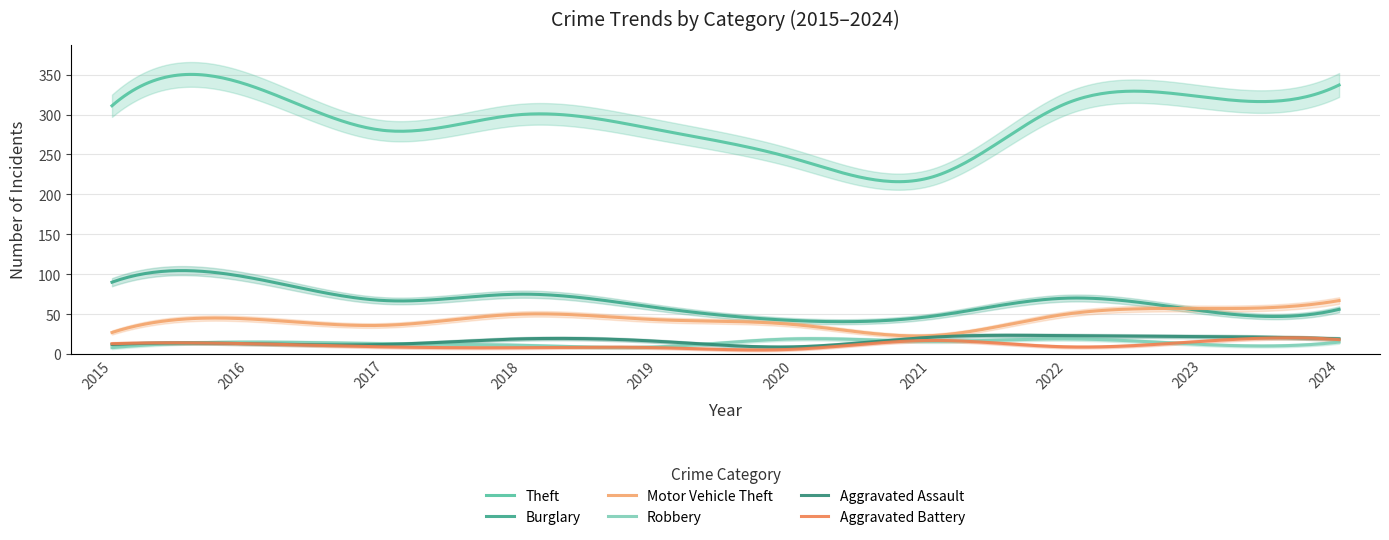

Read the Burglary value at 2016, to the nearest 10.

100